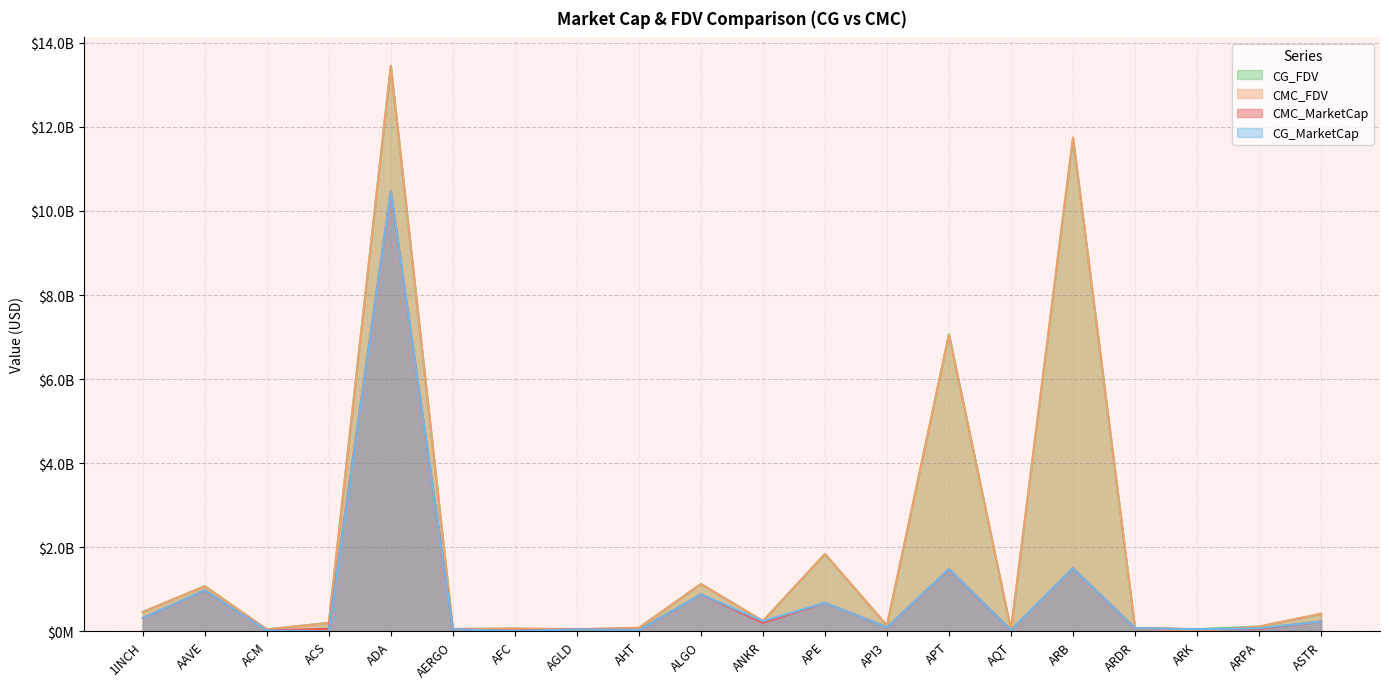

What is the total value across all series at ANKR?

928430947